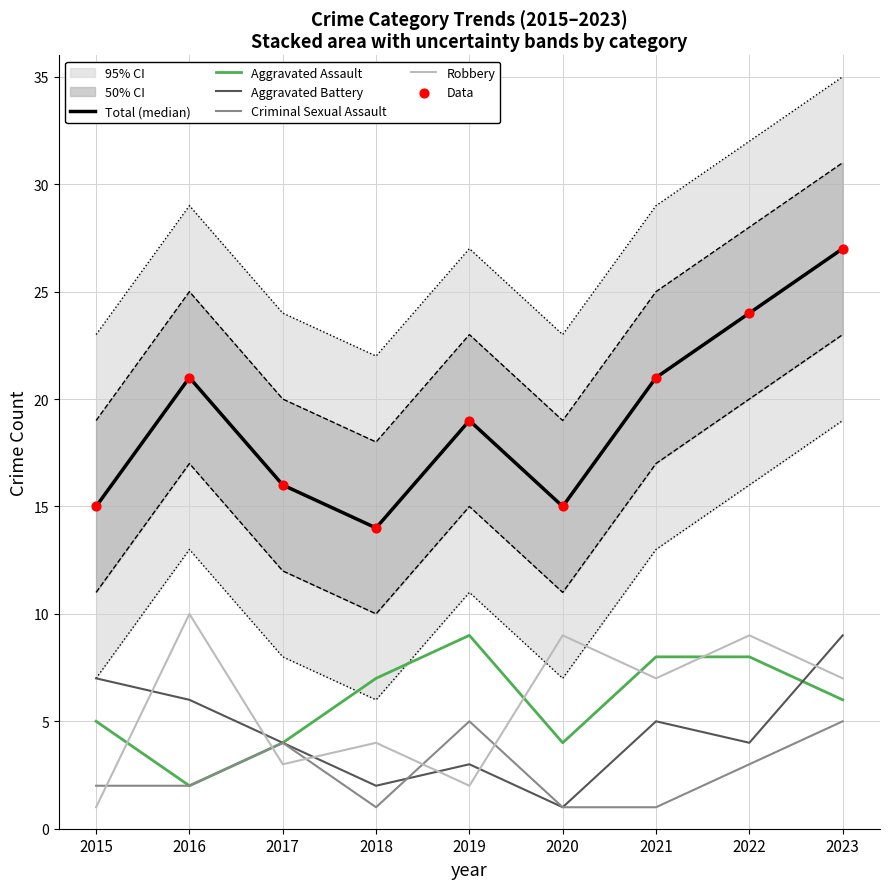

What is the total value across all series at 2017?

47